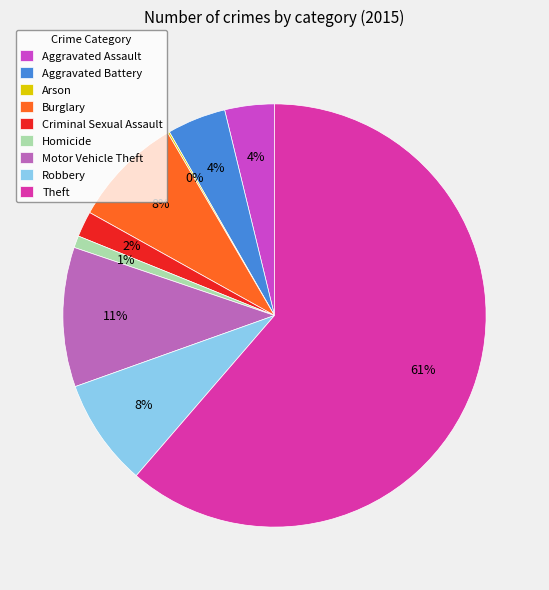

Which slice is the largest?

Theft